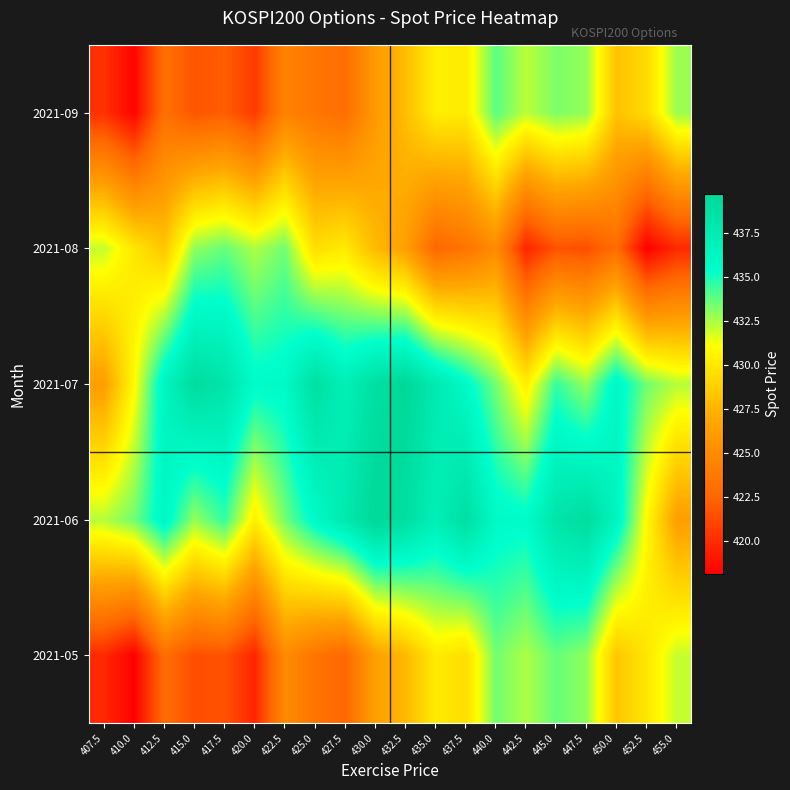

At 437.5, list the series in order from largest to smallest.

2021-06, 2021-07, 2021-09, 2021-05, 2021-08